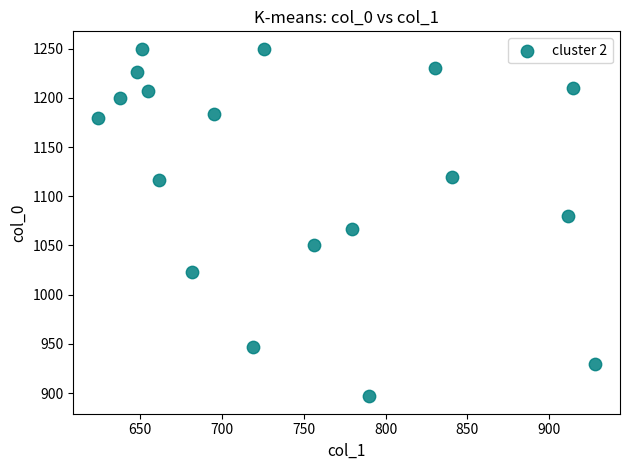

What is the range of Y values (max minus min)?

353.3